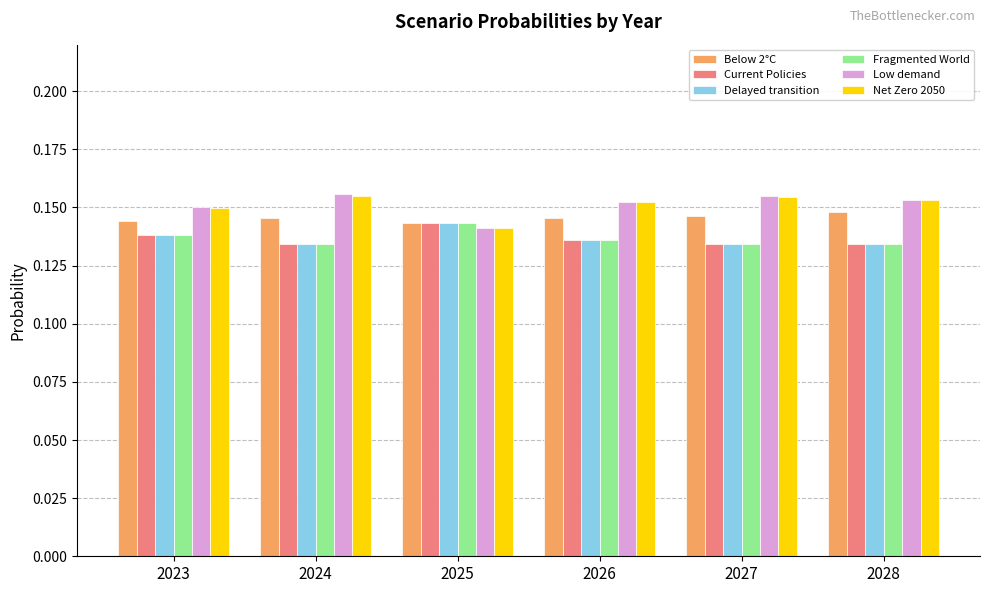

The Net Zero 2050 series shows 0.0 at 2027. True or false?

False